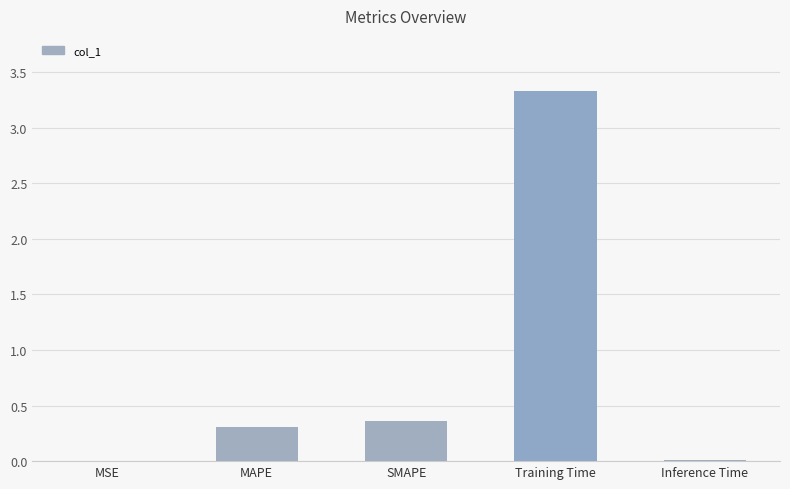

What is the approximate value at SMAPE?

0.4